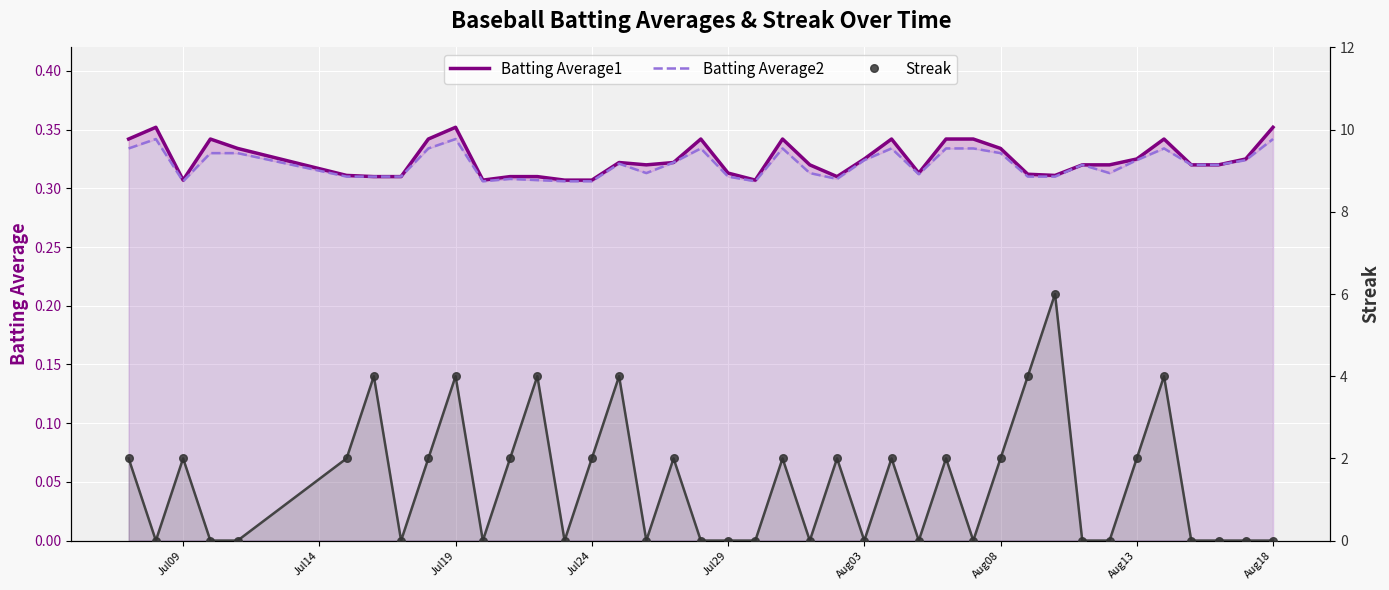

Which series reaches the maximum Y coordinate?

Streak